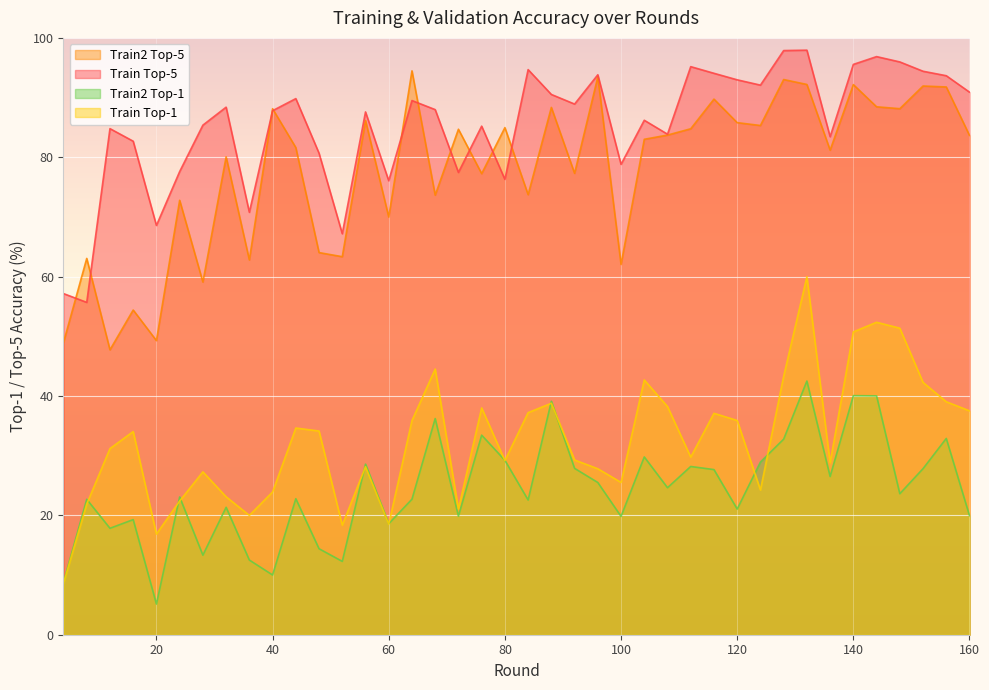

How many lines are shown in the chart?

4